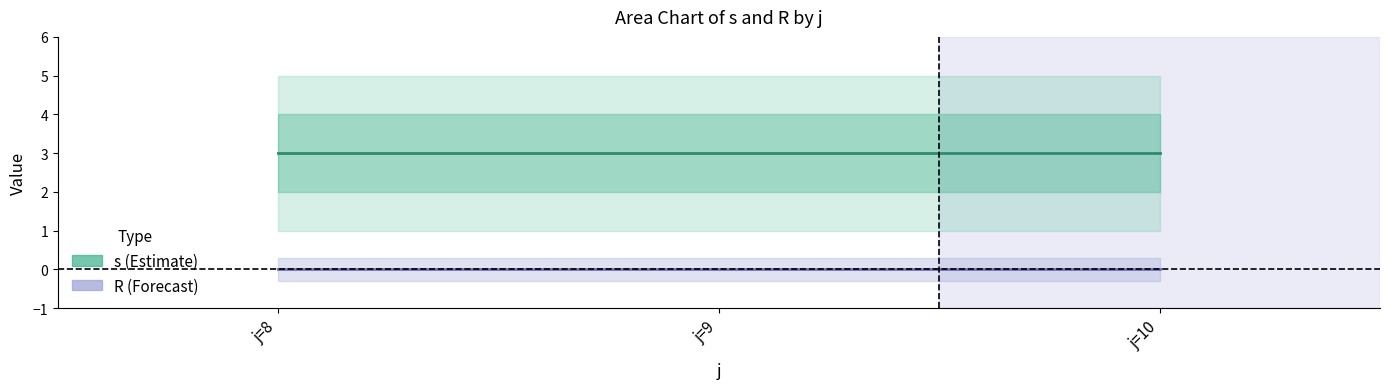

Which series has the largest total across all categories?

s (Estimate)